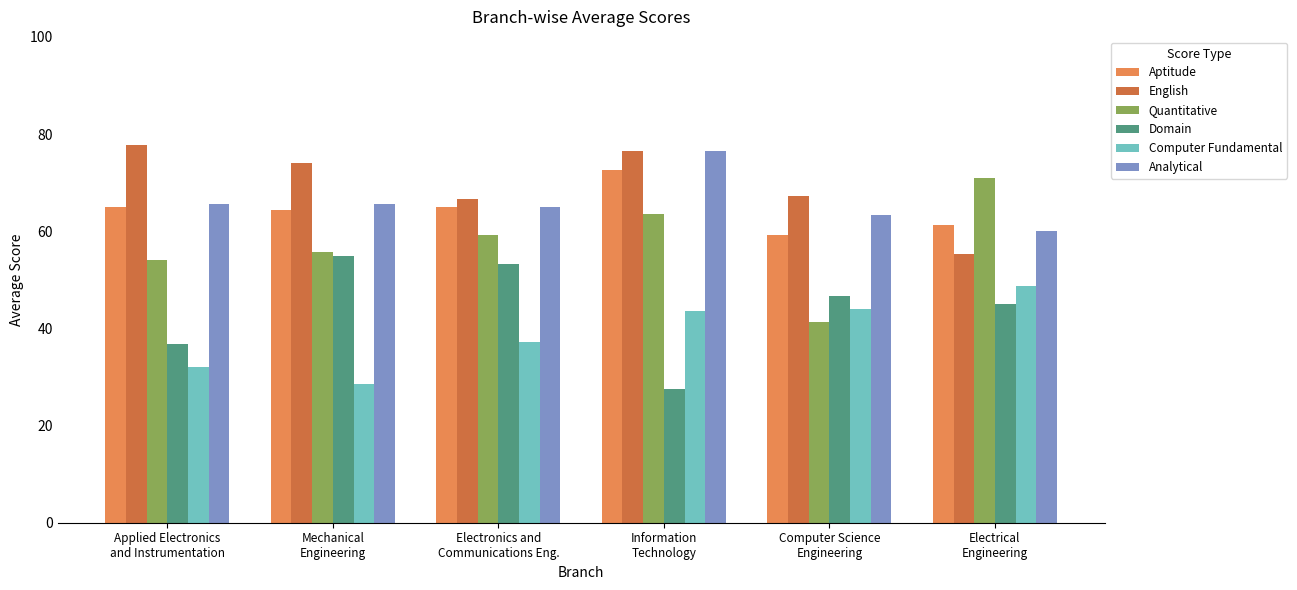

What is the average value of the Domain series?

44.0